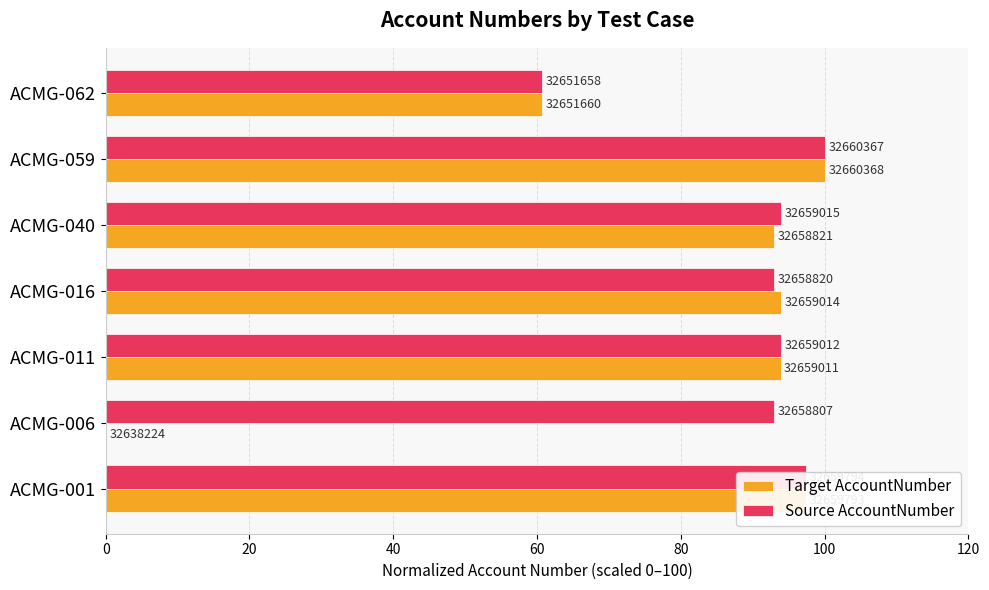

What are all the series names shown in the legend?

Target AccountNumber, Source AccountNumber